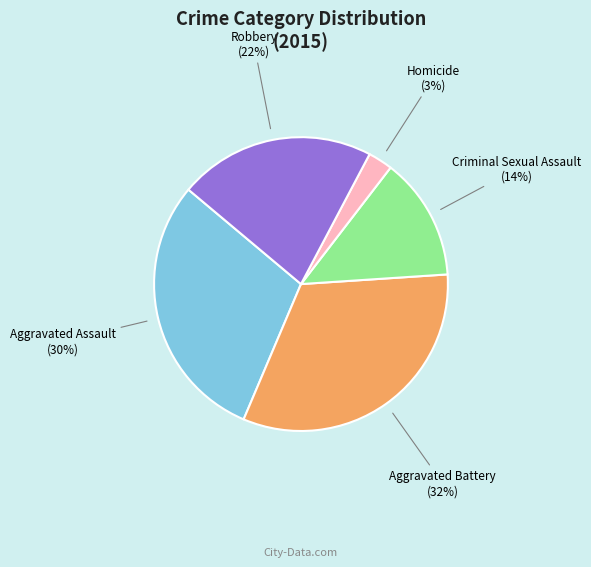

How many segments does this pie chart have?

5